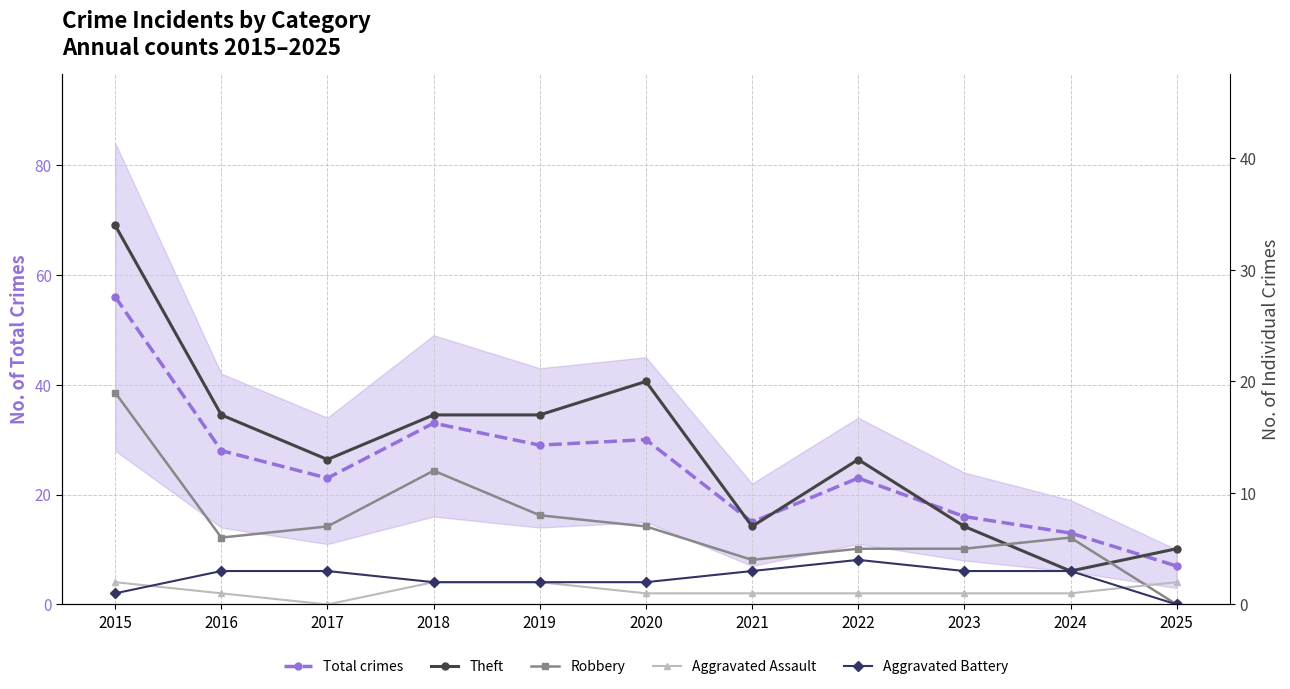

Rank the series at 2015 from highest to lowest value.

Total crimes, Theft, Robbery, Aggravated Assault, Aggravated Battery